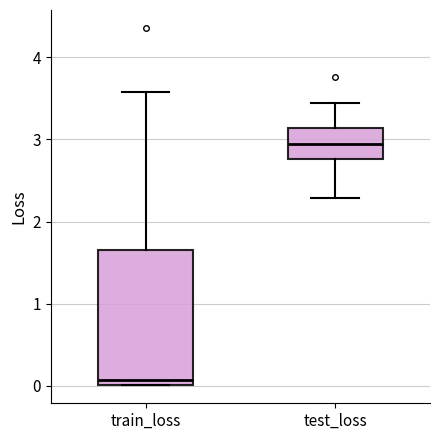

Reading left to right, read every box against the y-axis: the position of its median line, the range the box covers, and the ends of its whiskers. The values are not printed on the chart, so give them approximately, as read against the axis.

train_loss: median 0.1, box 0.0 to 1.7, whiskers 0.0 to 3.6
test_loss: median 2.9, box 2.8 to 3.1, whiskers 2.3 to 3.4